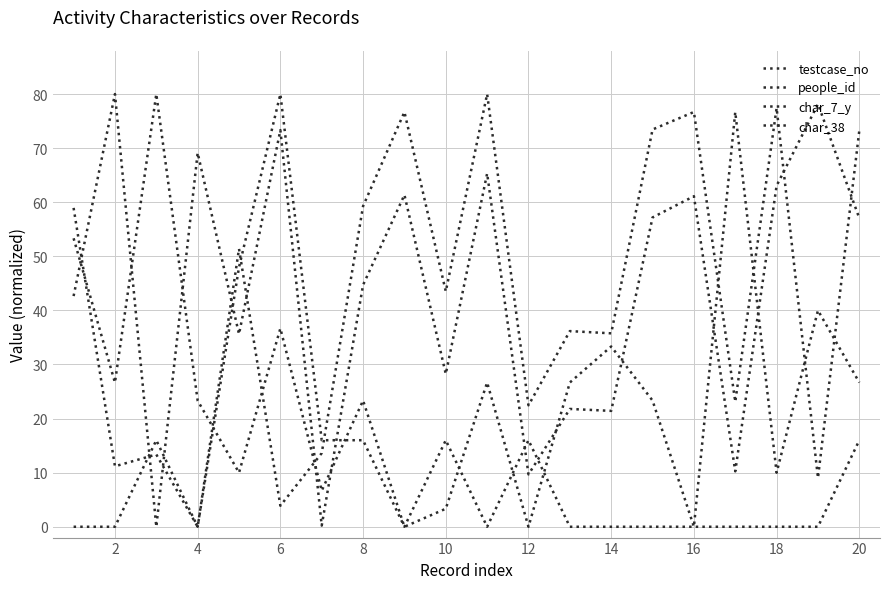

At which category does the chart reach its peak across all series?

2